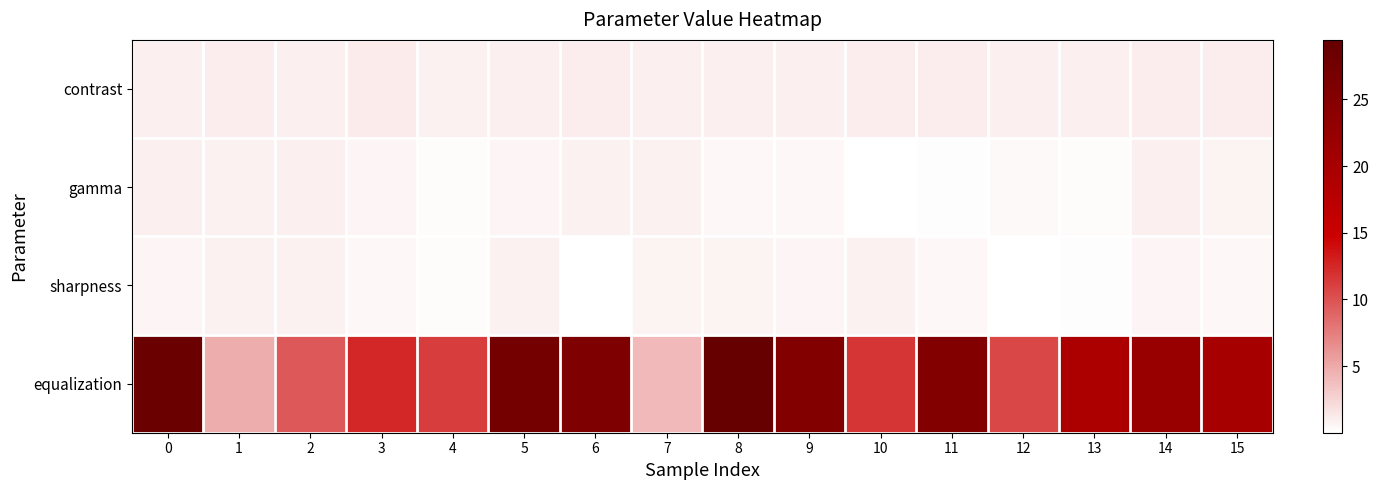

At 6, list the series in order from smallest to largest.

sharpness, gamma, contrast, equalization